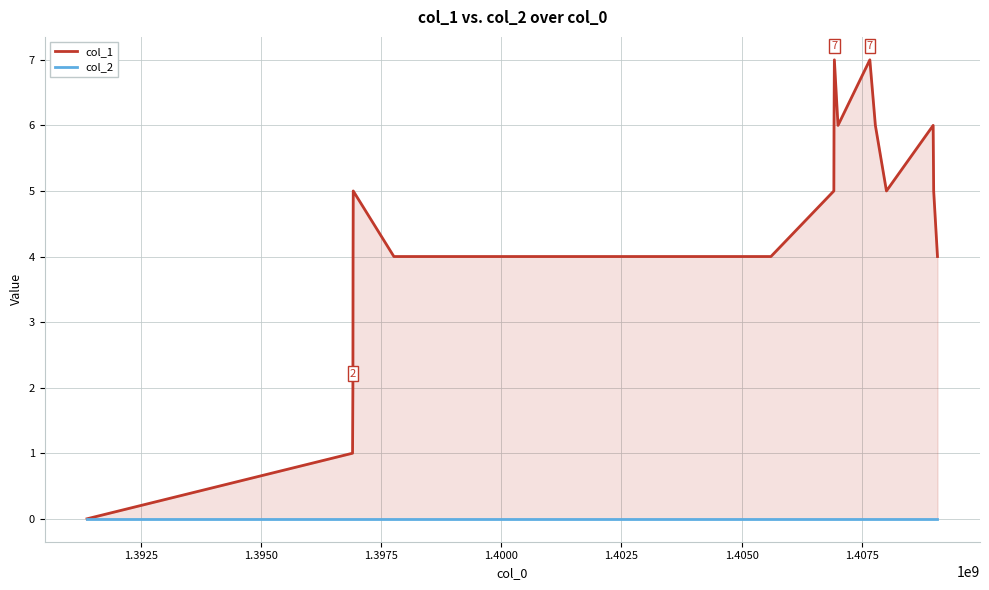

How many col_1 values are between 4 and 6?

12